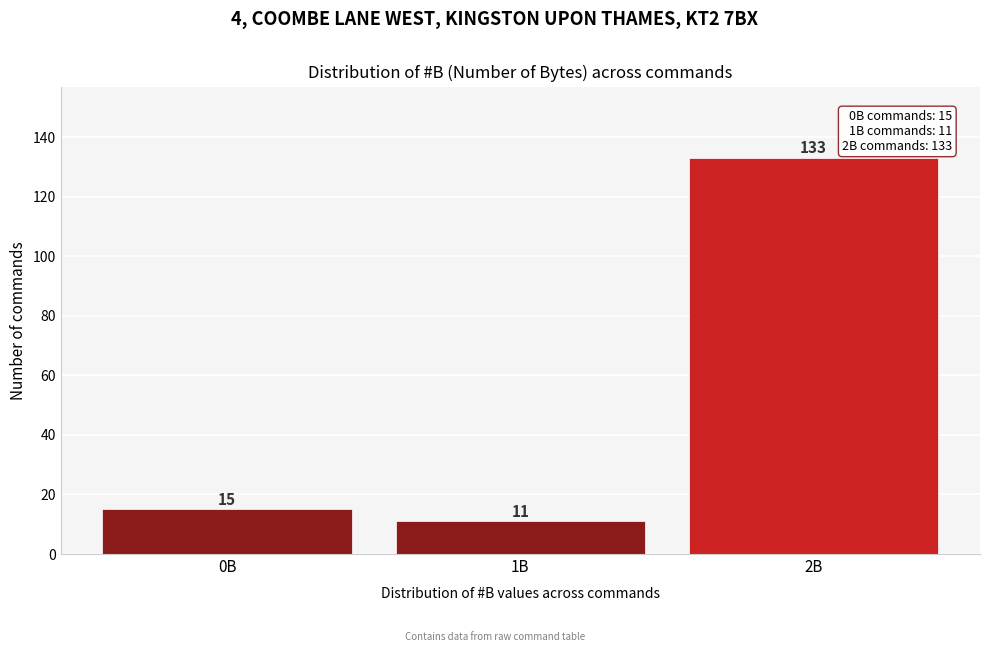

Reading left to right, what are all the values shown in this chart?

15	11	133